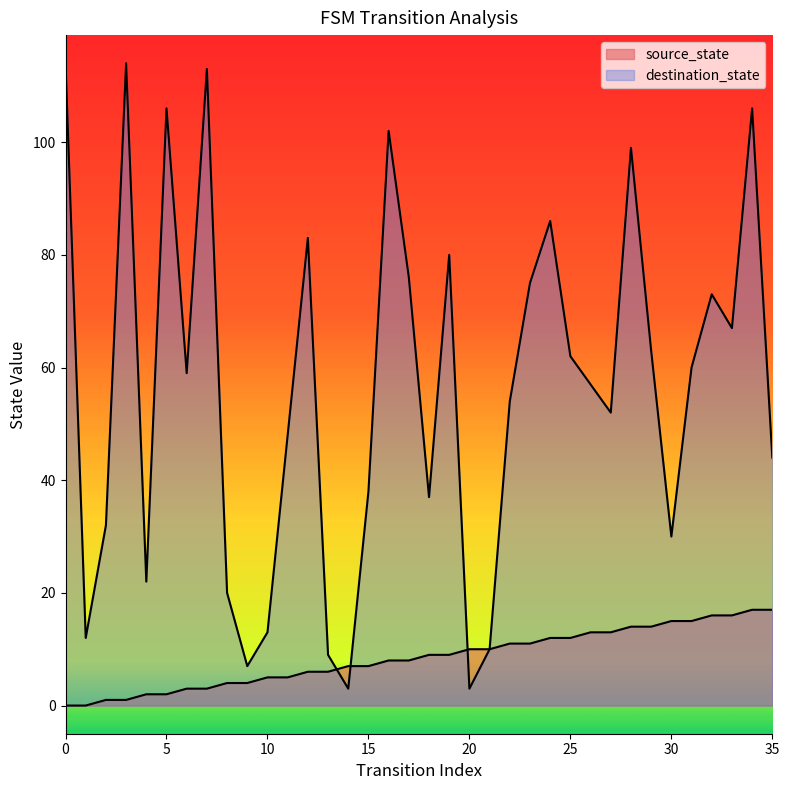

At how many categories does at least one series exceed 36?

25